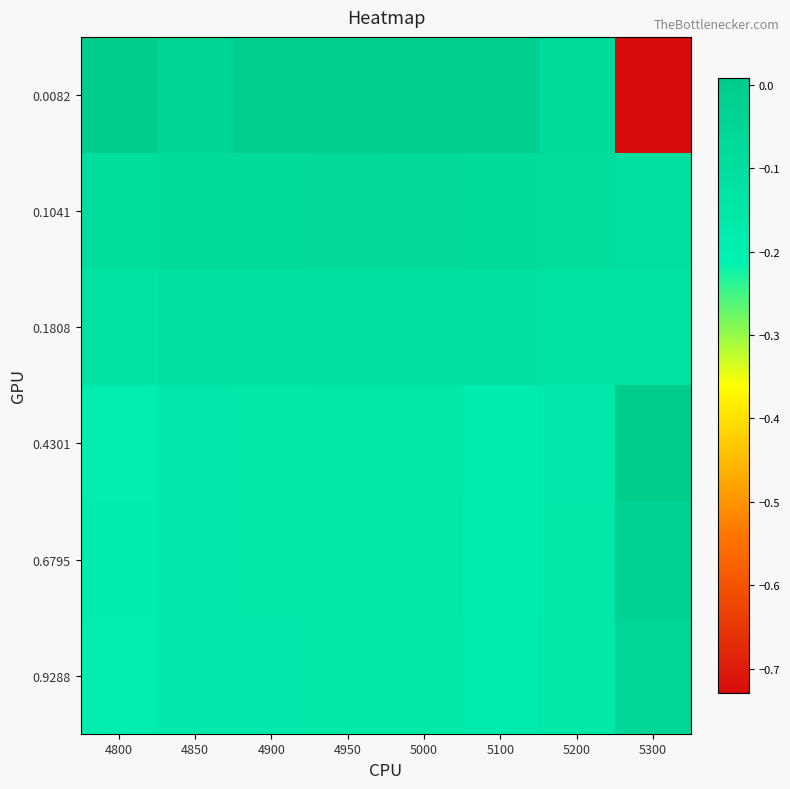

Rank the series by their maximum value, from lowest to highest.

0.1808, 0.1041, 0.9288, 0.6795, 0.0082, 0.4301